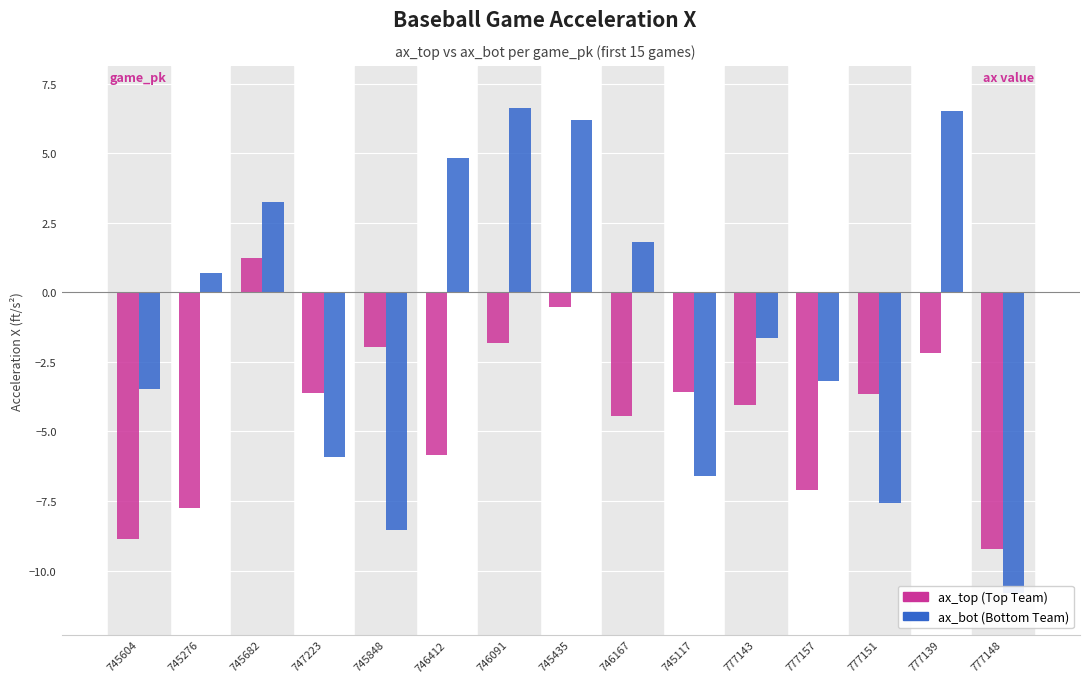

The value of ax_bot at 745682 is 1.5. True or false?

False